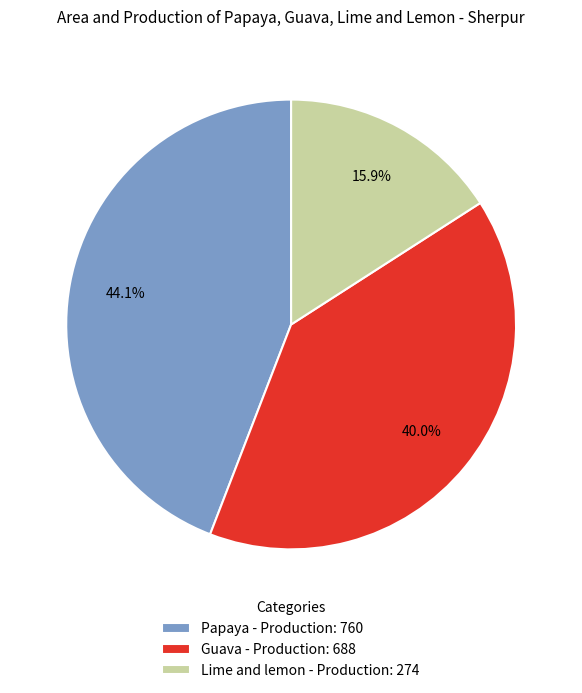

Which has a higher value, Guava - Production: 688 or Lime and lemon - Production: 274?

Guava - Production: 688